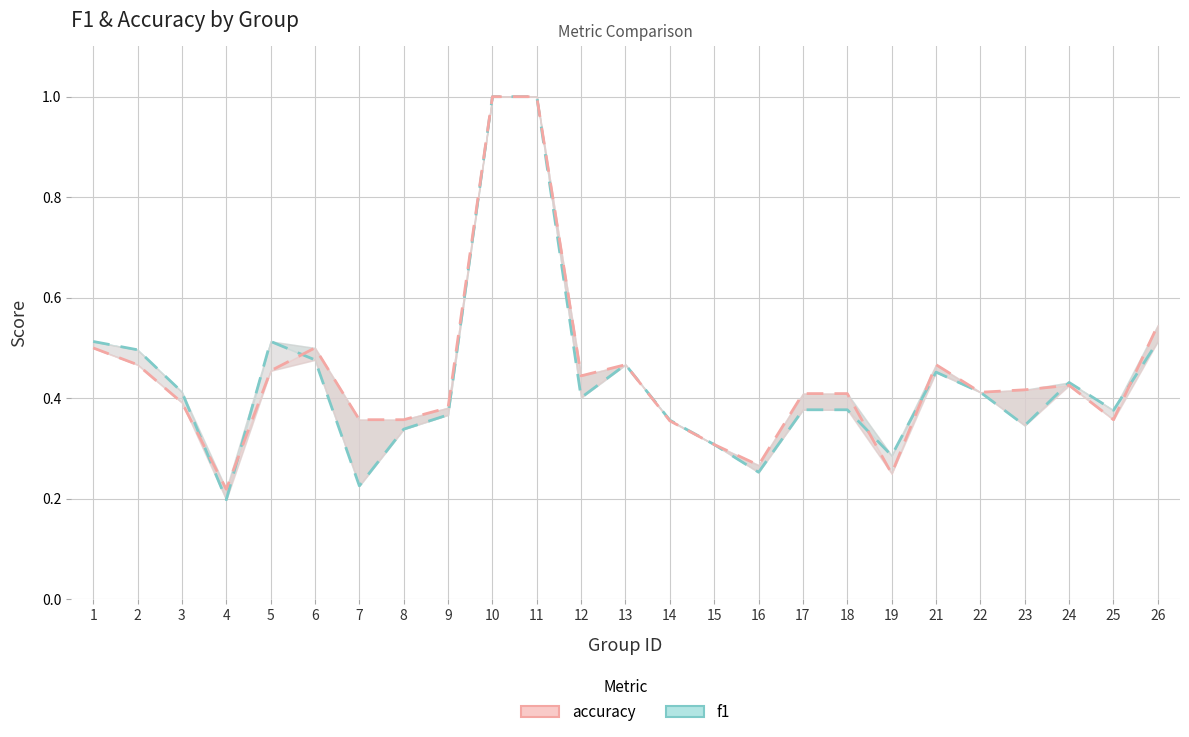

Reading left to right, what are all the values shown in this chart?

f1: 0.5	0.5	0.4	0.2	0.5	0.5	0.2	0.3	0.4	1.0	1.0	0.4	0.5	0.4	0.3	0.3	0.4	0.4	0.3	0.5	0.4	0.3	0.4	0.4	0.5
accuracy: 0.5	0.5	0.4	0.2	0.5	0.5	0.4	0.4	0.4	1.0	1.0	0.4	0.5	0.4	0.3	0.3	0.4	0.4	0.2	0.5	0.4	0.4	0.4	0.4	0.5